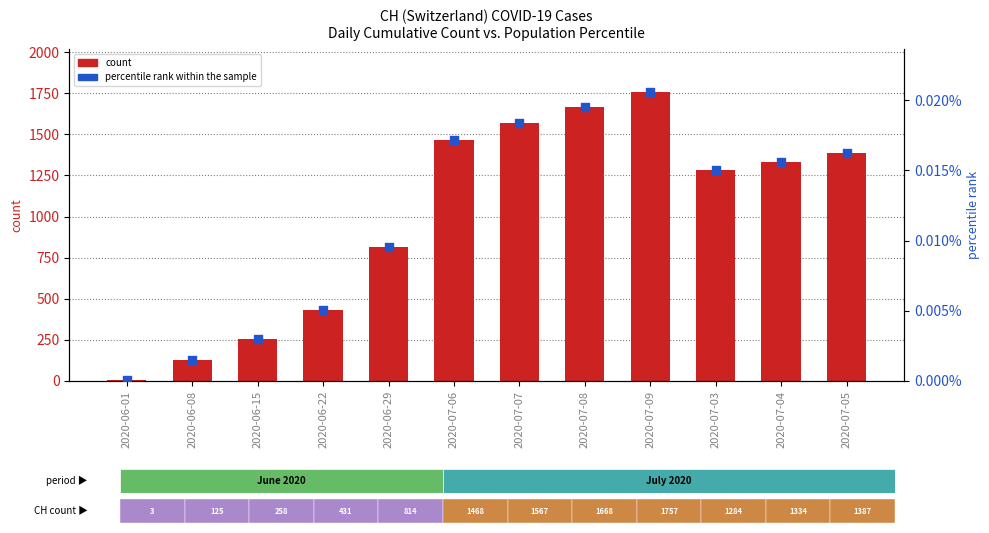

At how many categories does at least one series exceed 1082?

7